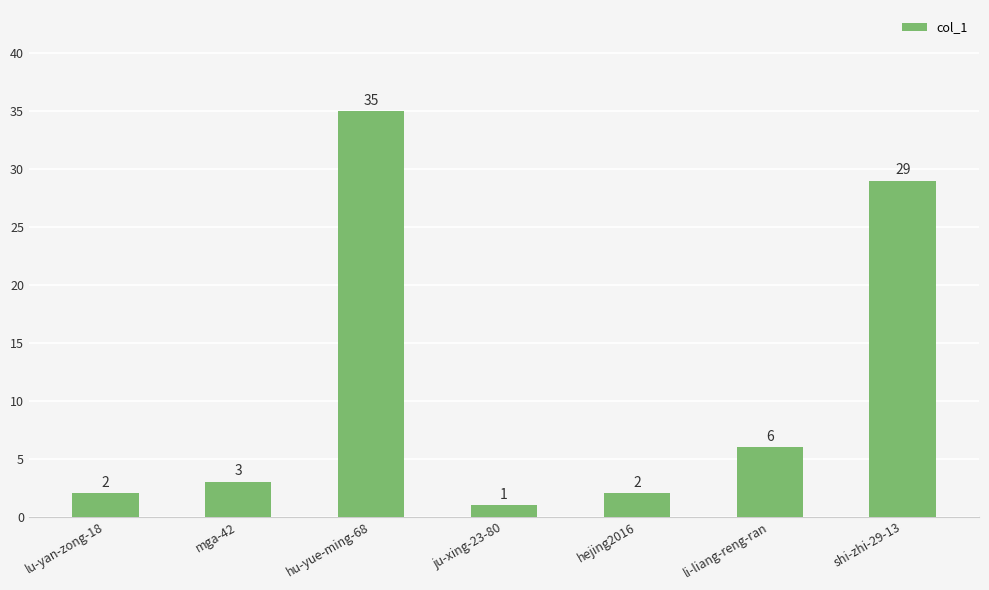

What is the label of the 5th bar from the left?

hejing2016